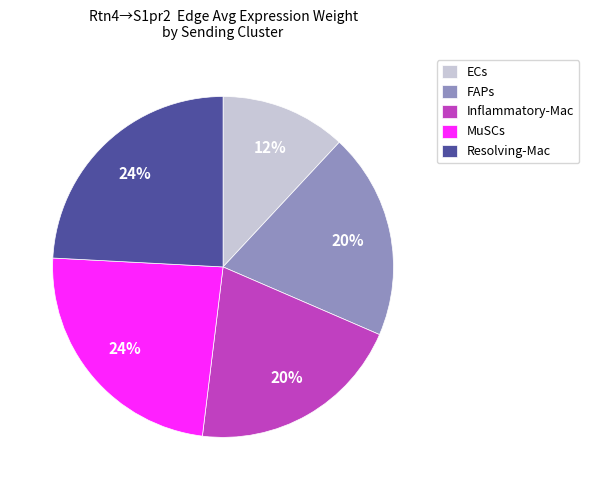

To the nearest percent, what portion does FAPs represent?

20%